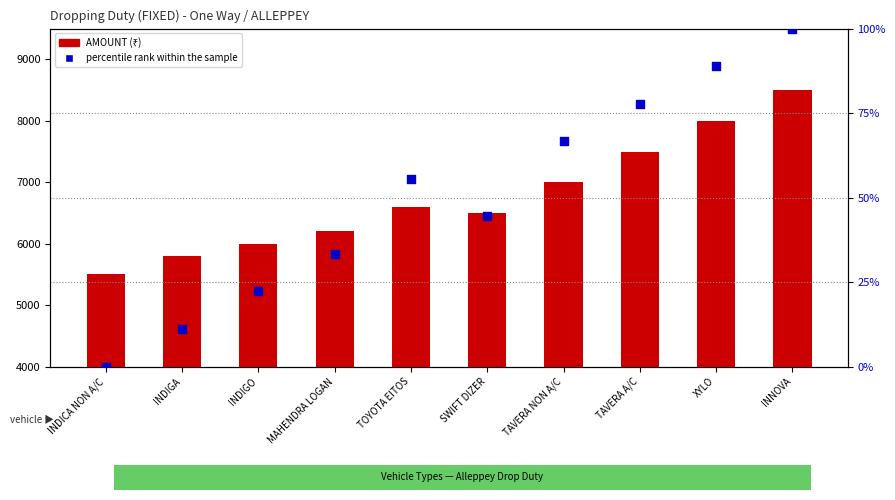

Which series has the widest spread of Y values?

AMOUNT (₹)